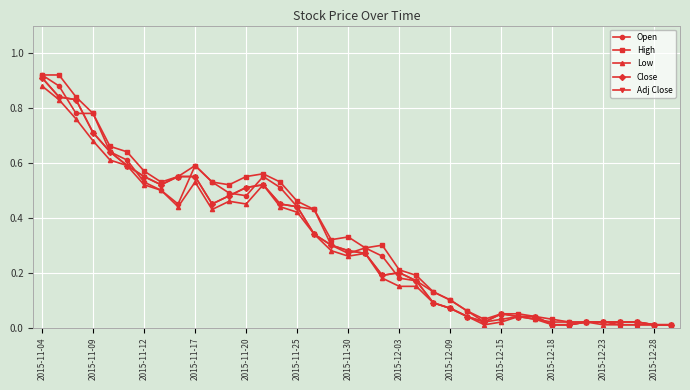

Is this an area chart (filled region under the line)?

No